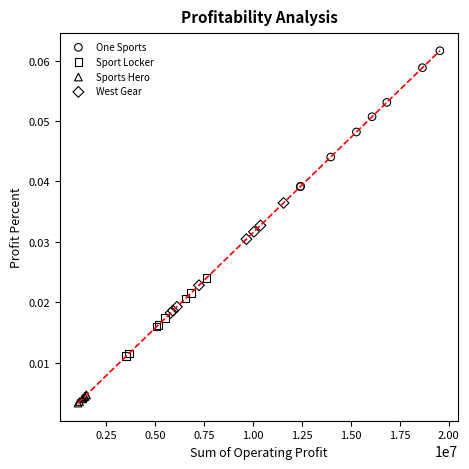

Which series reaches the maximum Y coordinate?

One Sports